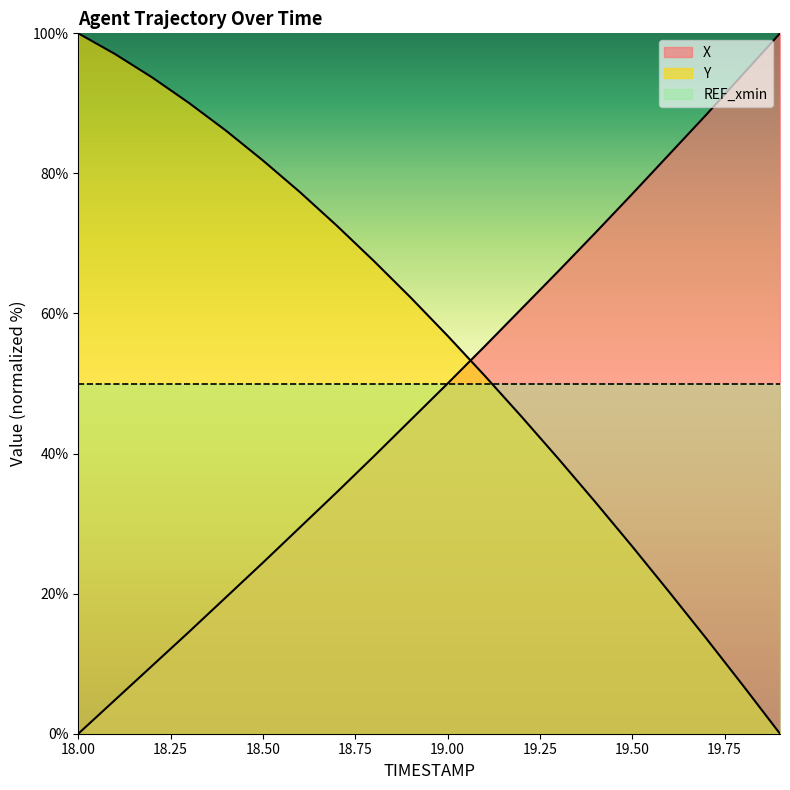

Reading right to left, extract all data points from this chart.

X: 19.9=100.0	19.8=94.2	19.7=88.4	19.6=82.7	19.5=77.1	19.4=71.5	19.3=66.0	19.2=60.7	19.1=55.3	19.0=50.0	18.9=44.8	18.8=39.6	18.7=34.5	18.6=29.5	18.5=24.4	18.4=19.5	18.3=14.6	18.2=9.7	18.1=4.9	18.0=0.0
Y: 19.9=0.0	19.8=6.9	19.7=13.6	19.6=20.2	19.5=26.7	19.4=33.1	19.3=39.3	19.2=45.3	19.1=51.1	19.0=56.8	18.9=62.3	18.8=67.5	18.7=72.5	18.6=77.3	18.5=81.8	18.4=86.1	18.3=90.0	18.2=93.7	18.1=97.0	18.0=100.0